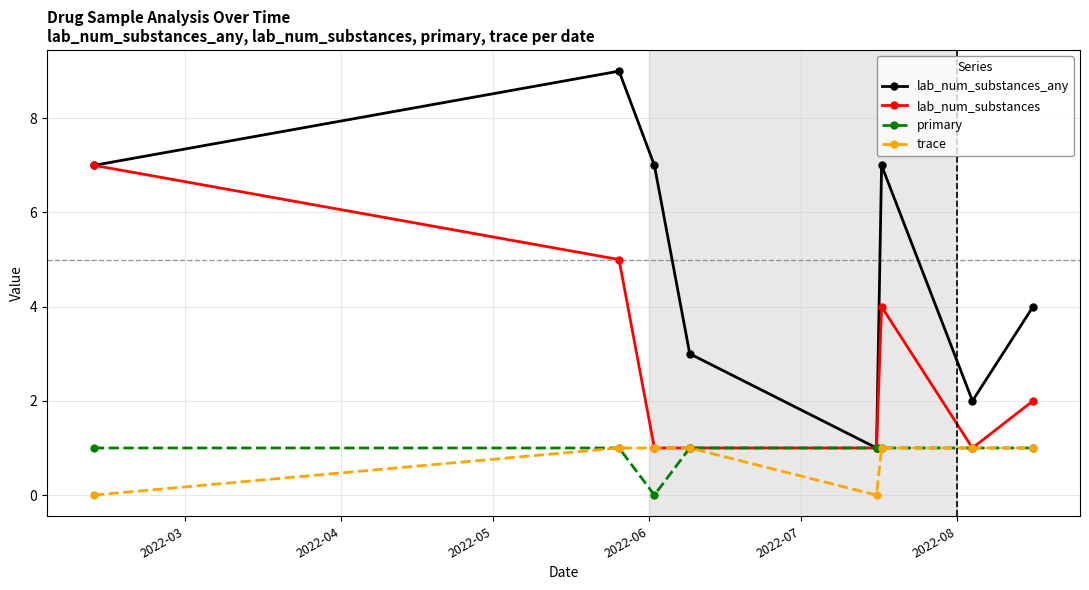

Which series has the largest total across all categories?

lab_num_substances_any